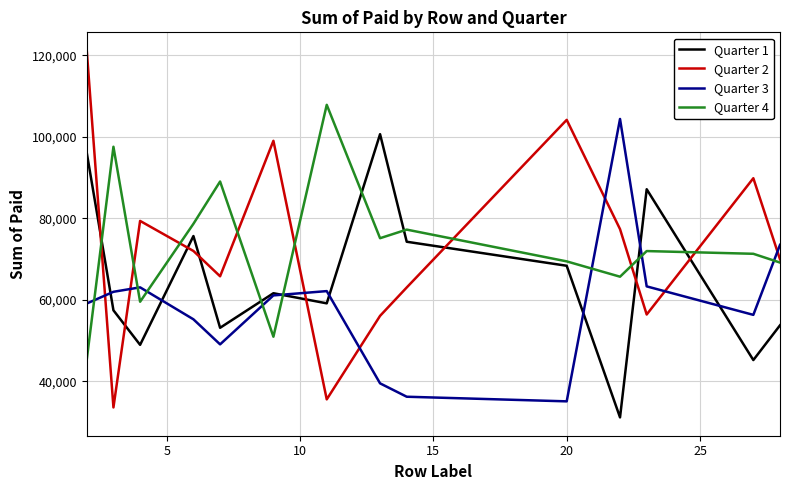

How many intersections are there between Quarter 4 and Quarter 3?

8